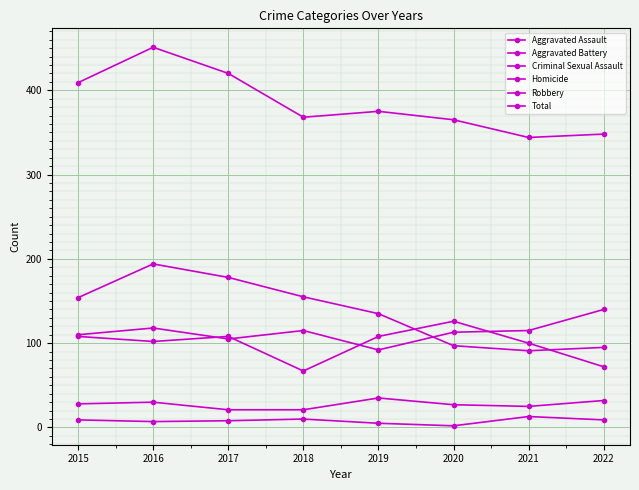

Rank the categories by Aggravated Assault value from highest to lowest.

2022, 2016, 2018, 2021, 2020, 2015, 2017, 2019